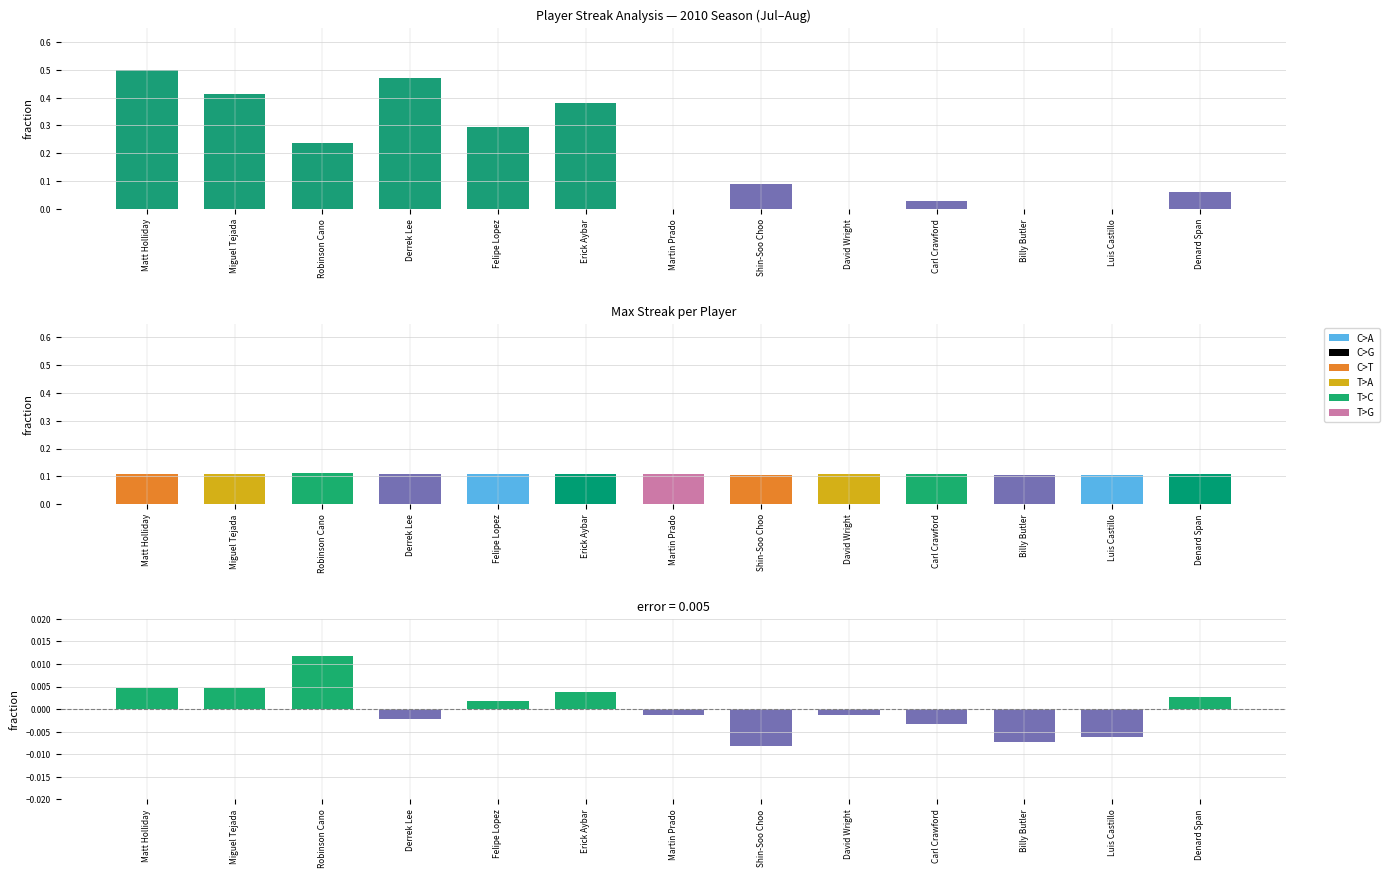

Reading left to right, extract all data points from this chart.

Streak (normalized): Matt Holliday=0.5	Miguel Tejada=0.4	Robinson Cano=0.2	Derrek Lee=0.5	Felipe Lopez=0.3	Erick Aybar=0.4	Martin Prado=0.0	Shin-Soo Choo=0.1	David Wright=0.0	Carl Crawford=0.0	Billy Butler=0.0	Luis Castillo=0.0	Denard Span=0.1
Batting Average: Matt Holliday=0.1	Miguel Tejada=0.1	Robinson Cano=0.1	Derrek Lee=0.1	Felipe Lopez=0.1	Erick Aybar=0.1	Martin Prado=0.1	Shin-Soo Choo=0.1	David Wright=0.1	Carl Crawford=0.1	Billy Butler=0.1	Luis Castillo=0.1	Denard Span=0.1
BA Deviation: Matt Holliday=0.0	Miguel Tejada=0.0	Robinson Cano=0.0	Derrek Lee=-0.0	Felipe Lopez=0.0	Erick Aybar=0.0	Martin Prado=-0.0	Shin-Soo Choo=-0.0	David Wright=-0.0	Carl Crawford=-0.0	Billy Butler=-0.0	Luis Castillo=-0.0	Denard Span=0.0